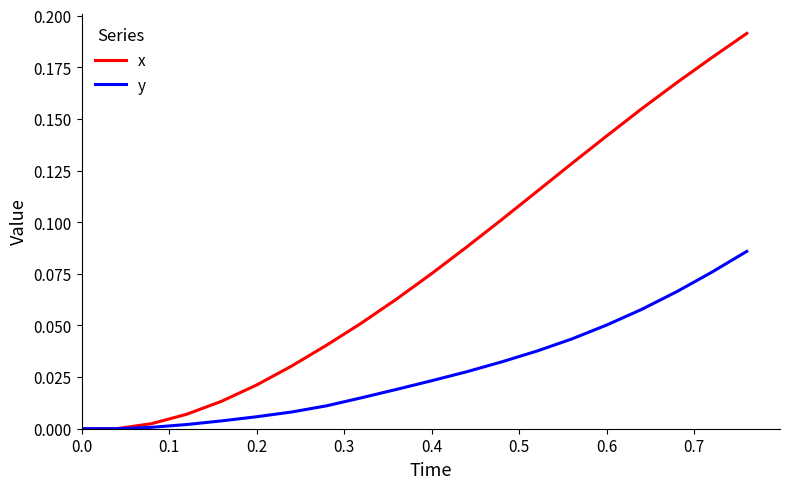

Rank the series by their average value, from lowest to highest.

y, x